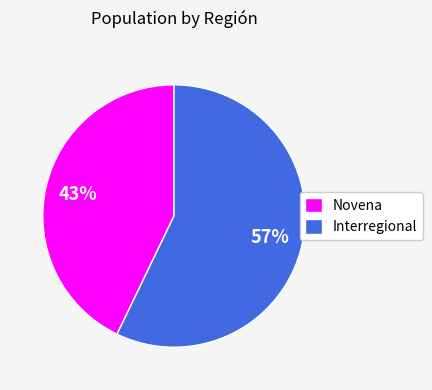

To the nearest percent, what is the average slice percentage?

50%